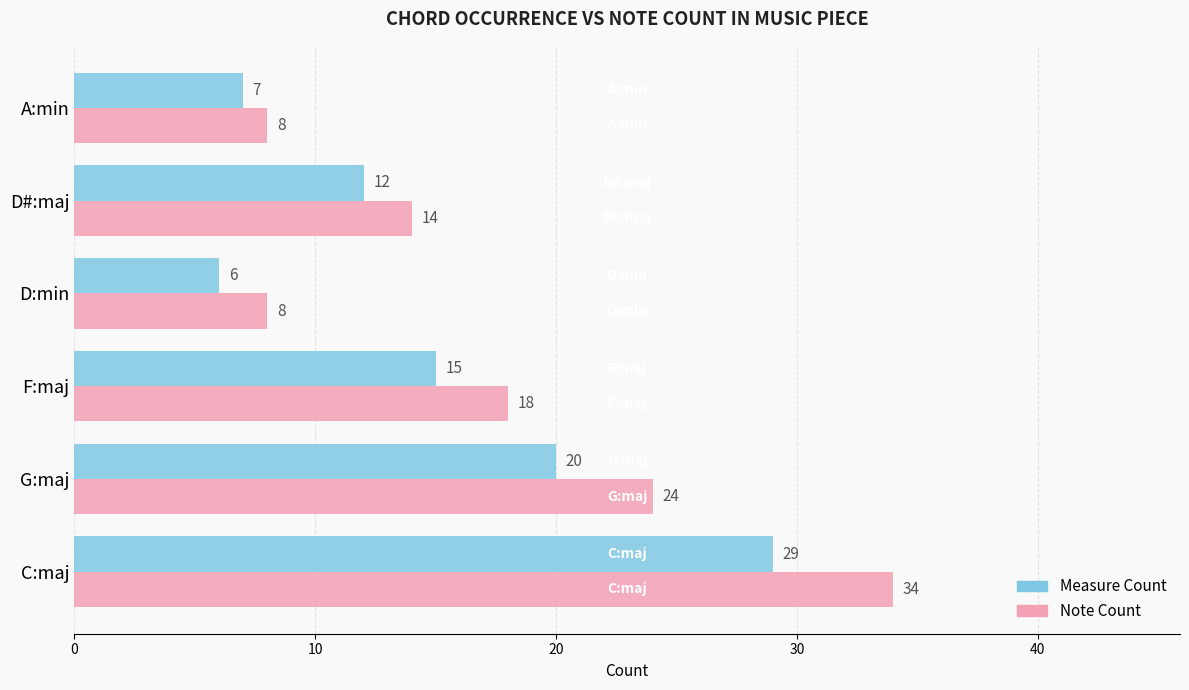

How many categories are shown in the chart?

6